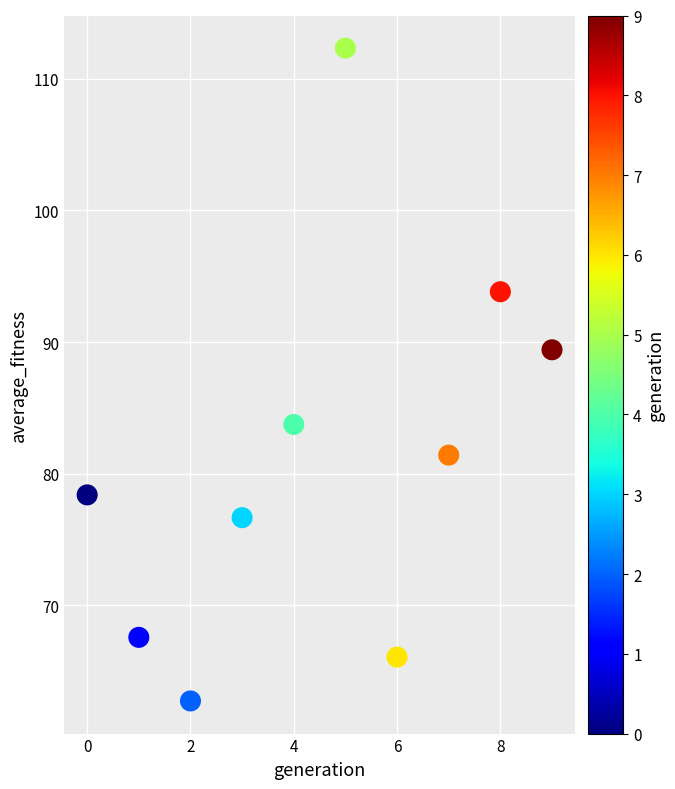

What is the average Y value?

81.2